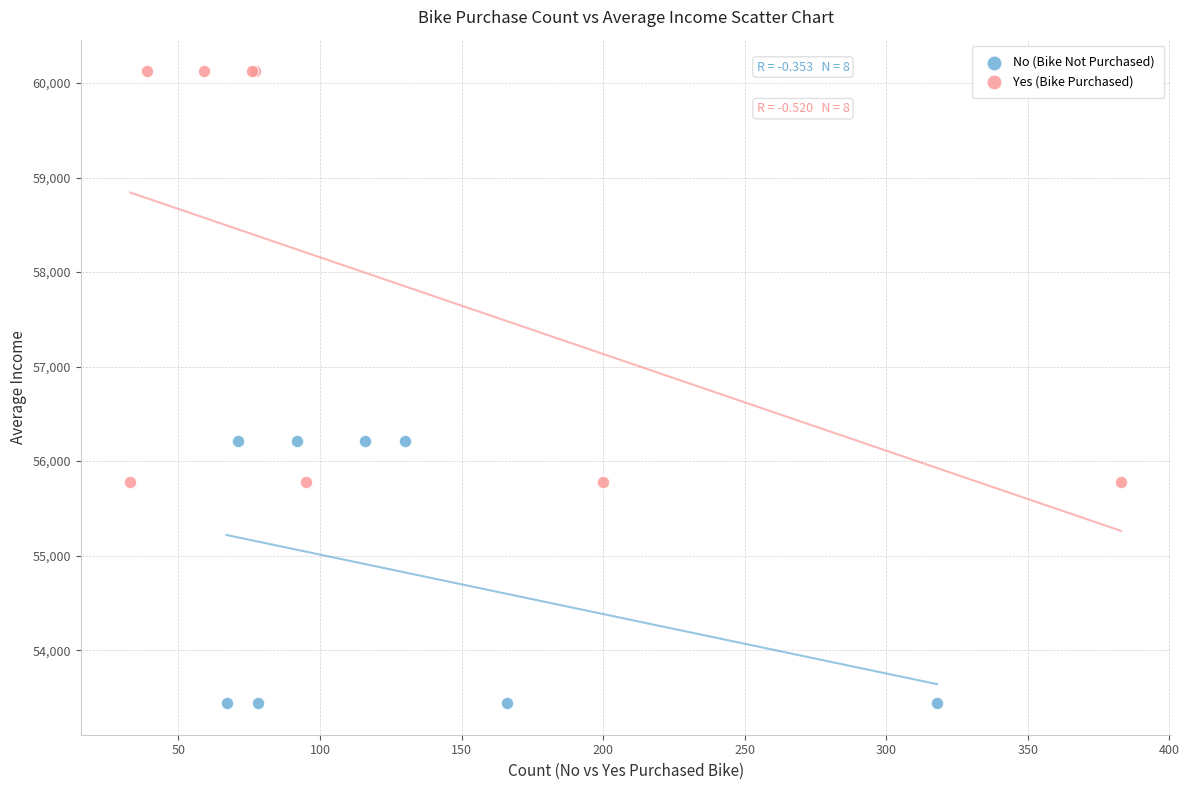

What are all the series names shown in the legend?

No (Bike Not Purchased), Yes (Bike Purchased)